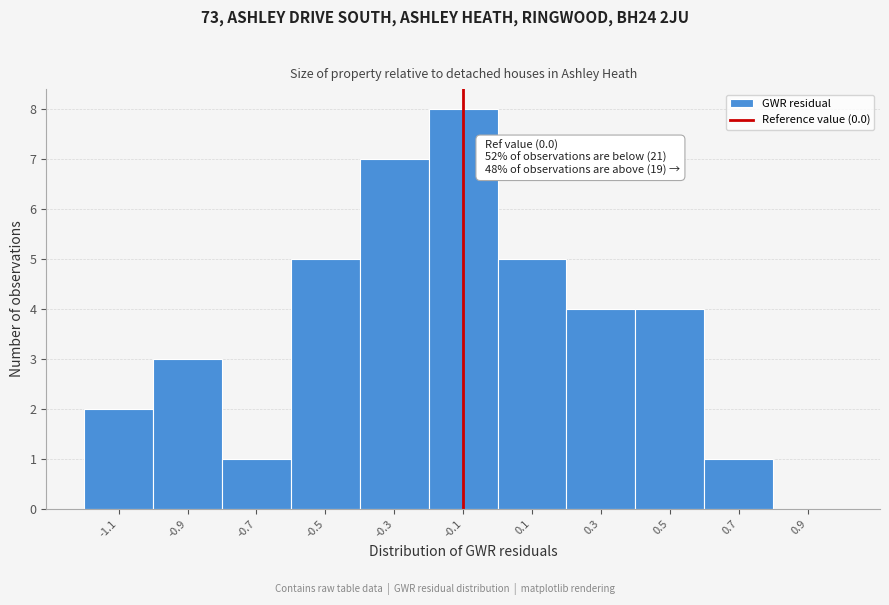

Reading left to right, extract all data points from this chart.

-1.1=2	-0.9=3	-0.7=1	-0.5=5	-0.3=7	-0.1=8	0.1=5	0.3=4	0.5=4	0.7=1	0.9=0